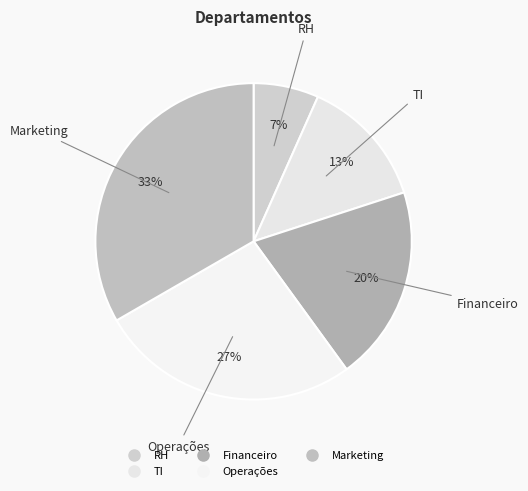

What is the total percentage of Financeiro and Marketing?

53.3%